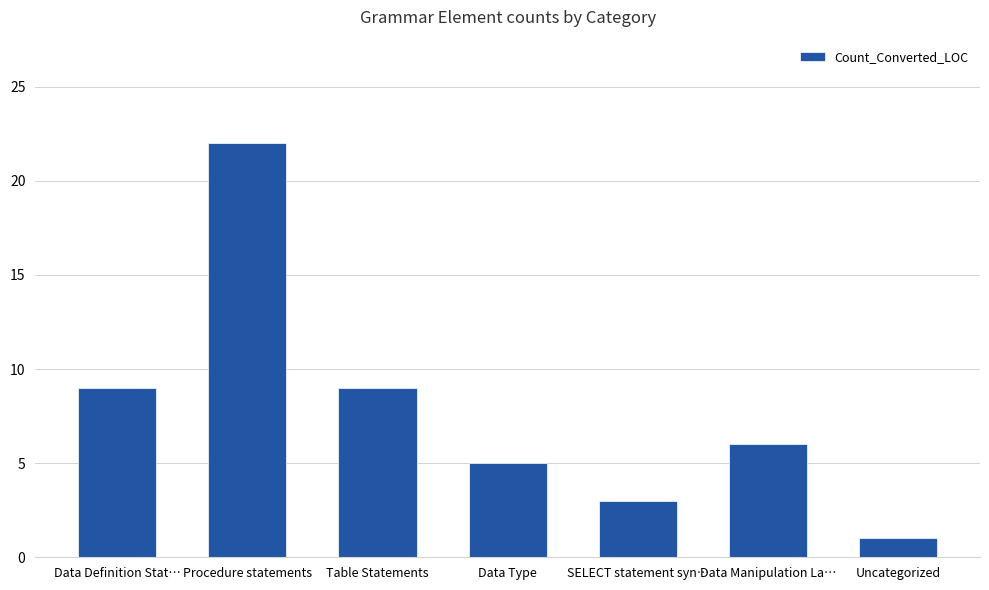

Reading left to right, list all the values displayed in this chart.

Data Definition Stat…=9	Procedure statements=22	Table Statements=9	Data Type=5	SELECT statement syn…=3	Data Manipulation La…=6	Uncategorized=1